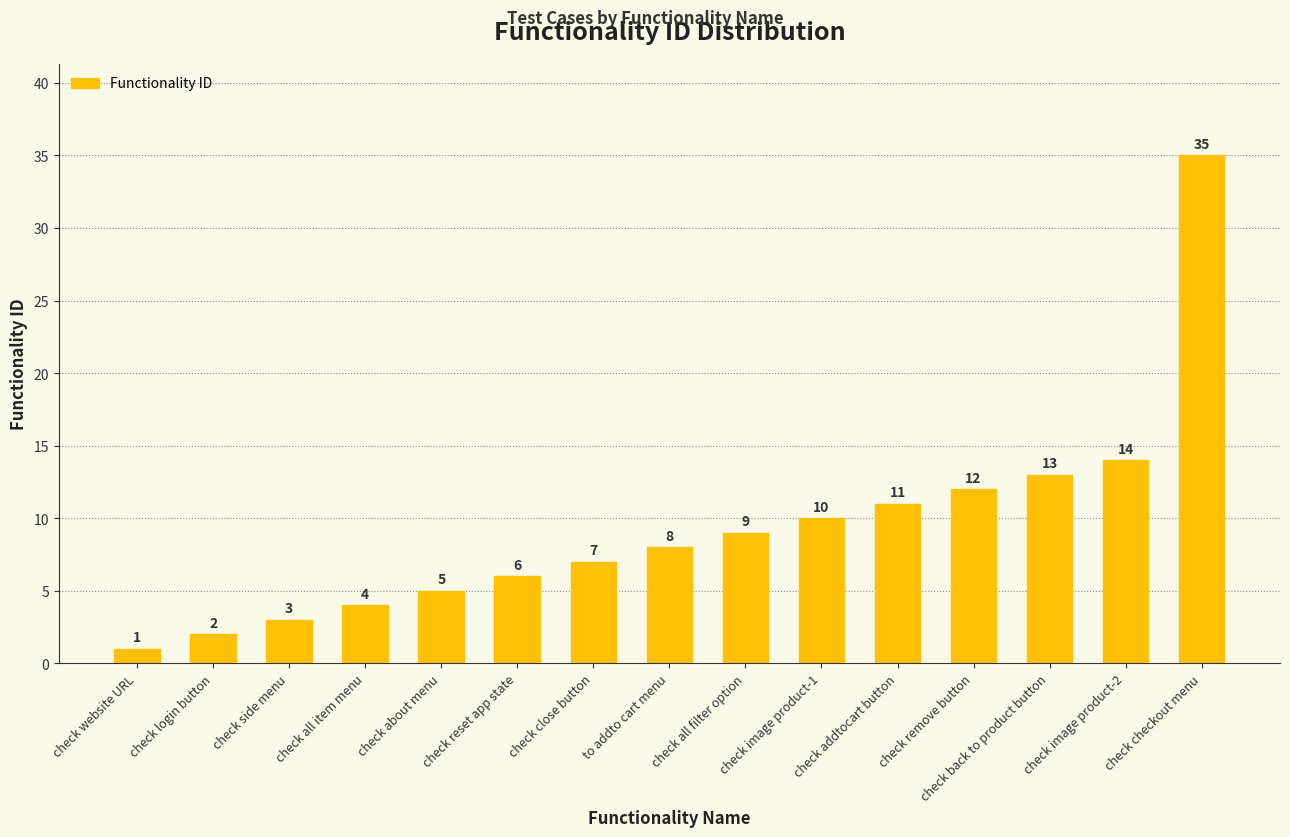

Is it true that the value at check remove button is 16?

False